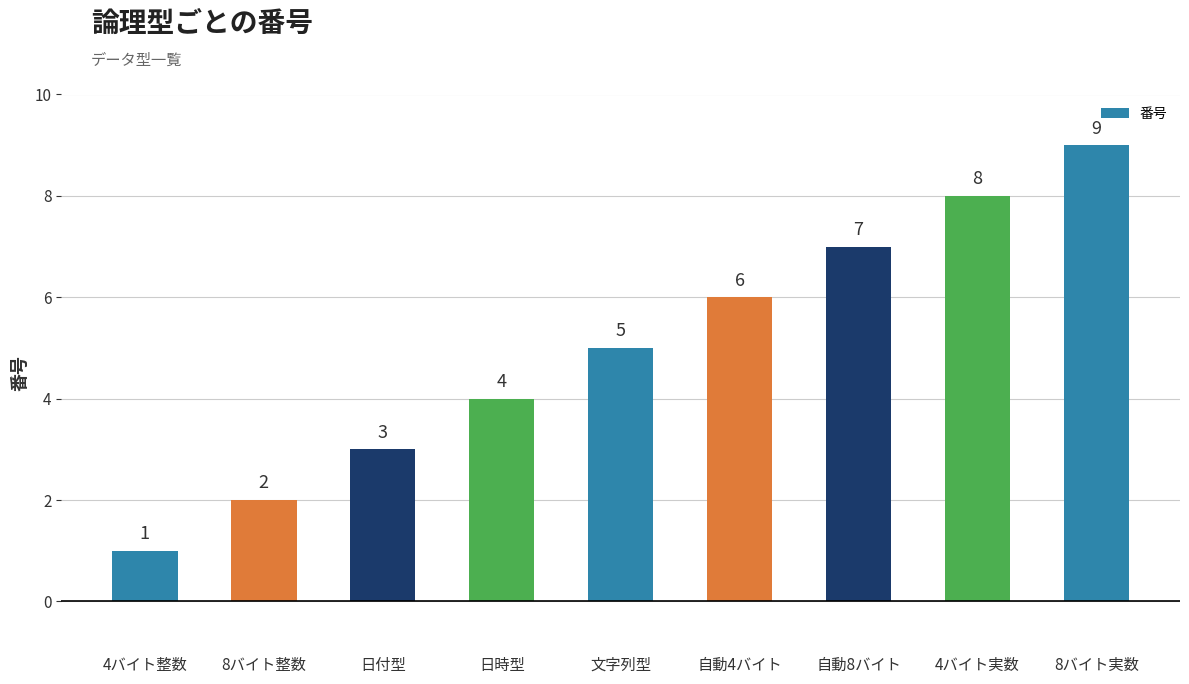

How many values are between 3 and 7?

5